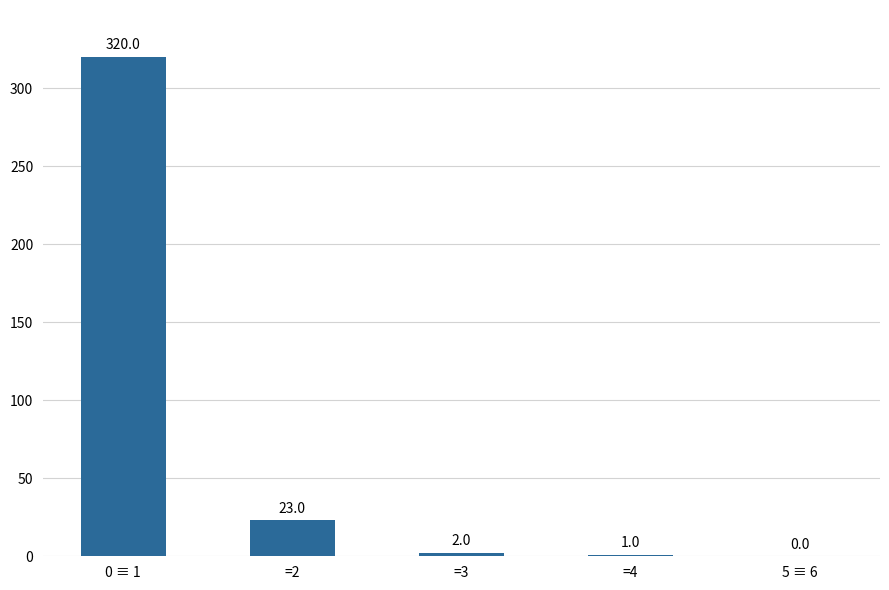

What is the sum of all values?

346